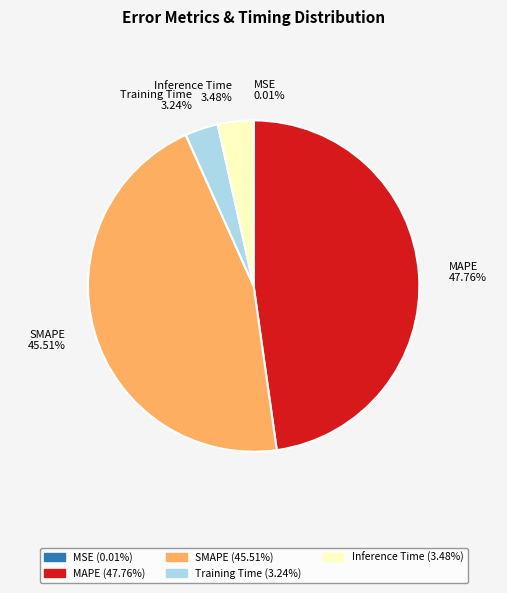

Which slice is the largest?

MAPE